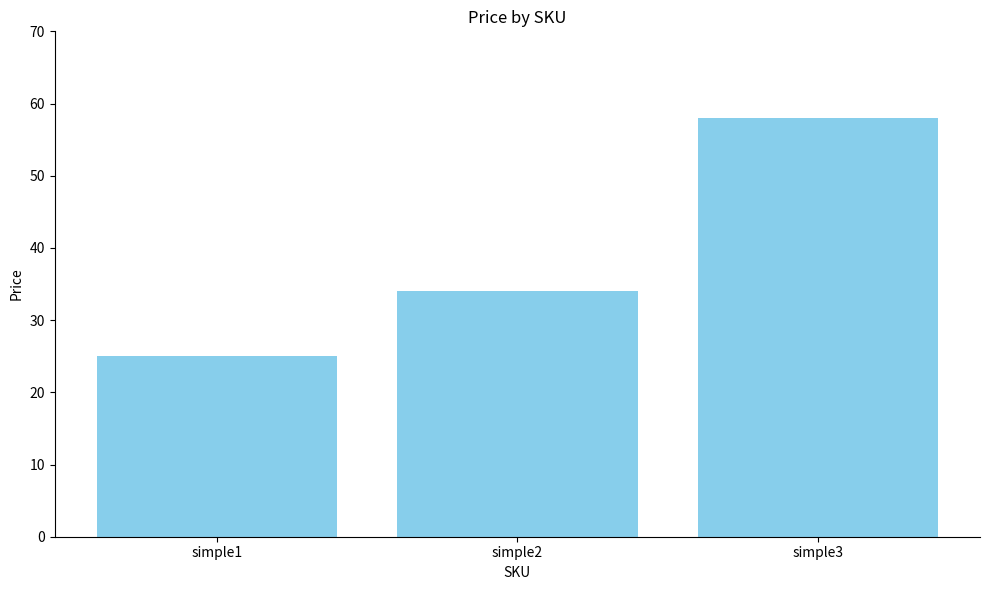

What value does the data have at simple1, to the nearest 5?

25